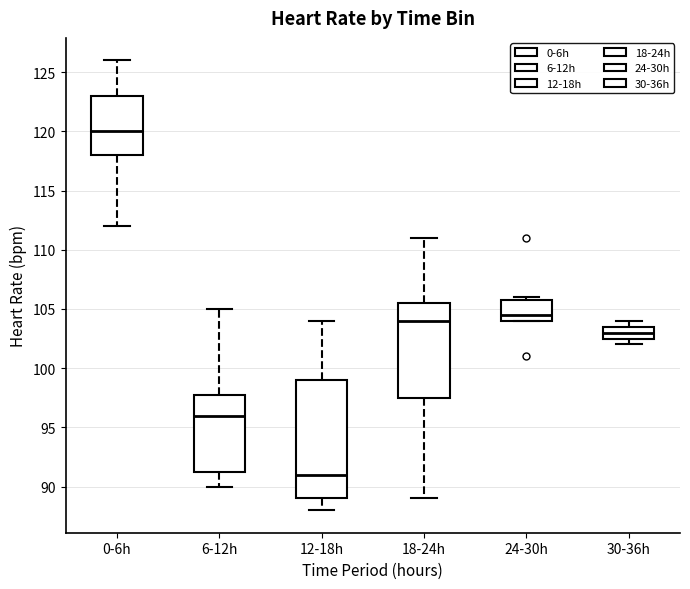

Which box has the highest median line?

0-6h